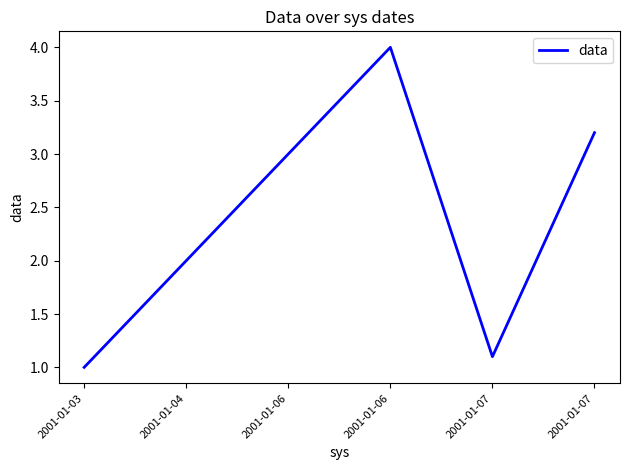

Is this an area chart (filled region under the line)?

No